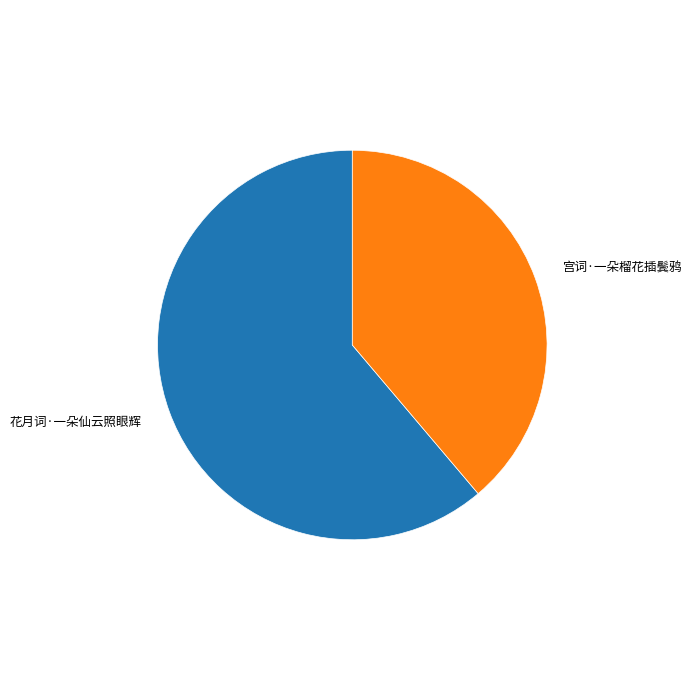

How many segments does this pie chart have?

2